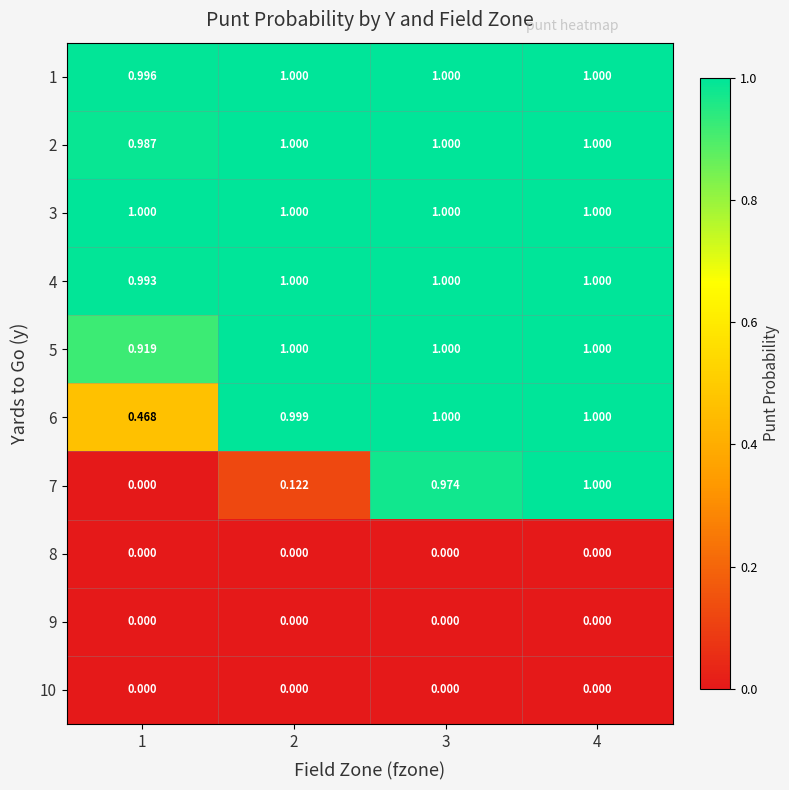

Is the value of 6 at 2 greater than the value of 10 at 1?

Yes